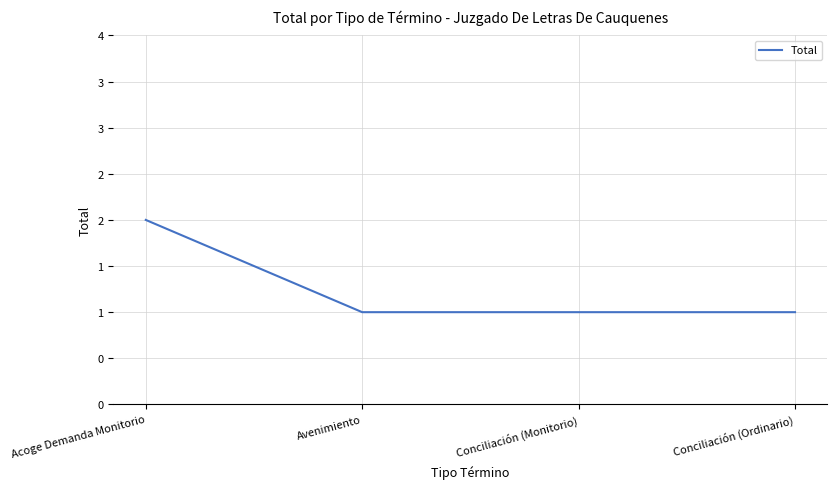

Where is the data nearest to the value 1?

Avenimiento